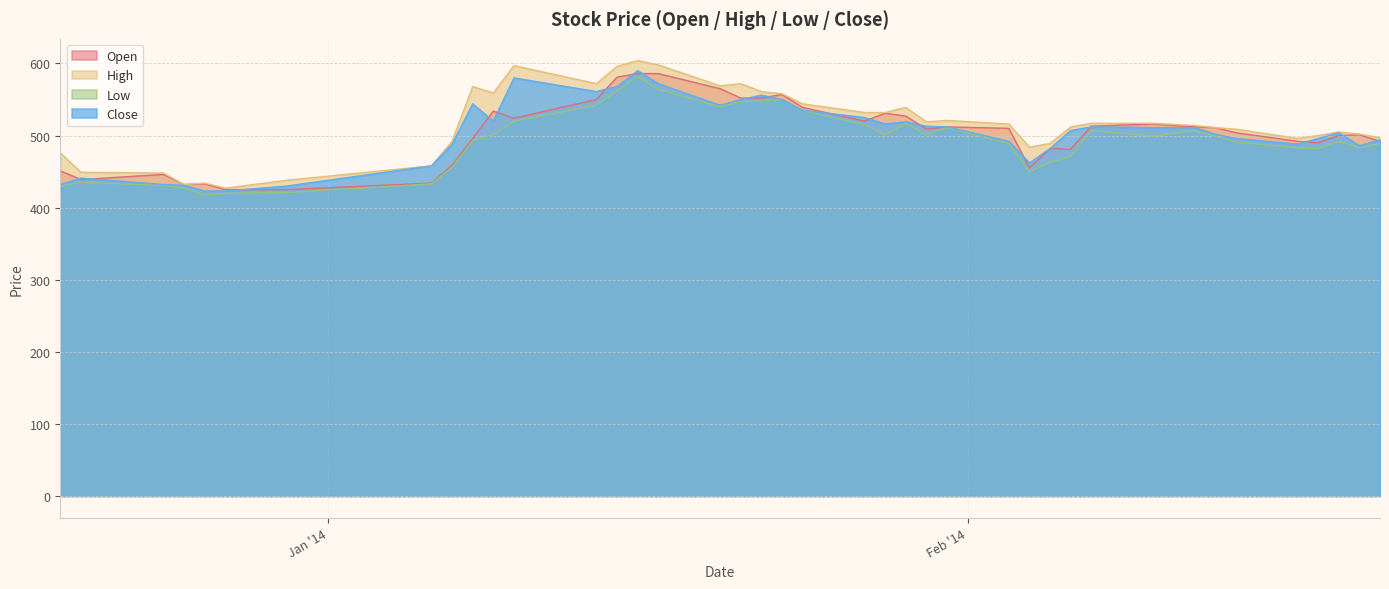

What are all the series names shown in the legend?

Open, High, Low, Close